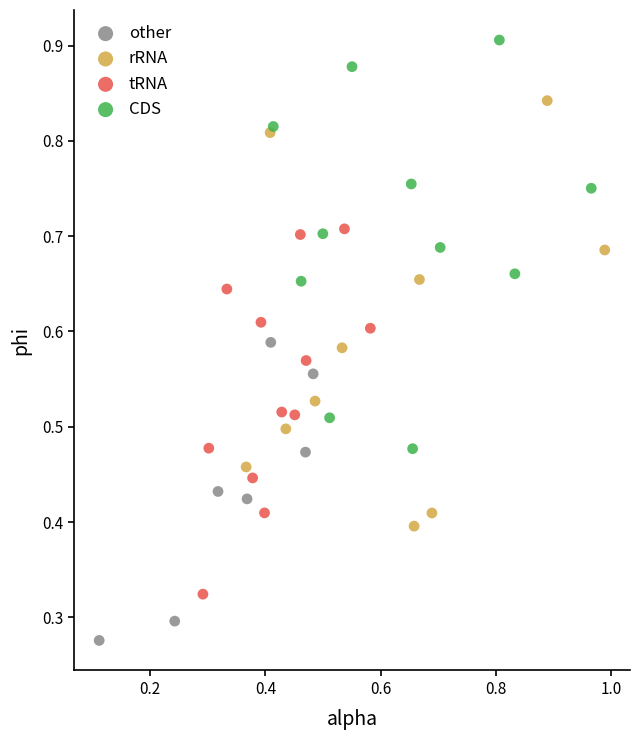

Which series contains the highest Y value?

CDS